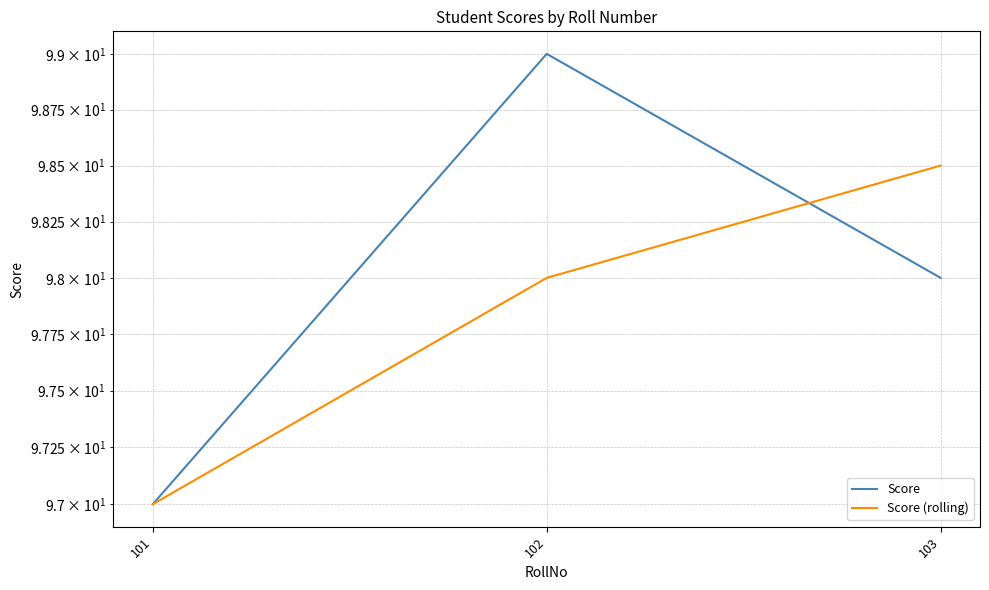

How many distinct data groups are displayed?

2